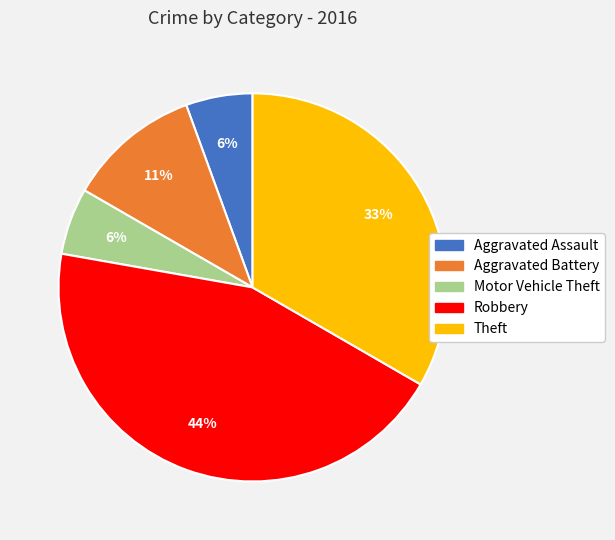

To the nearest percent, what is the average slice percentage?

20%